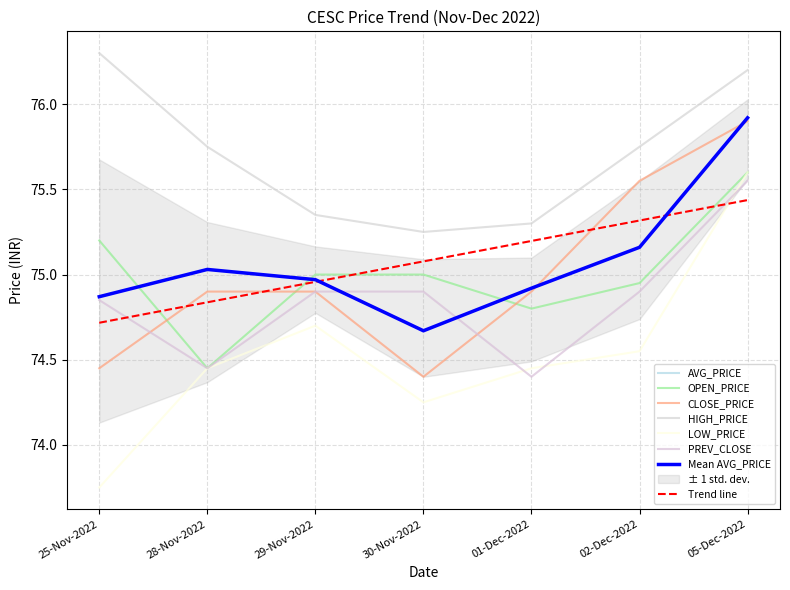

What is the label of the 1st point from the right?

05-Dec-2022